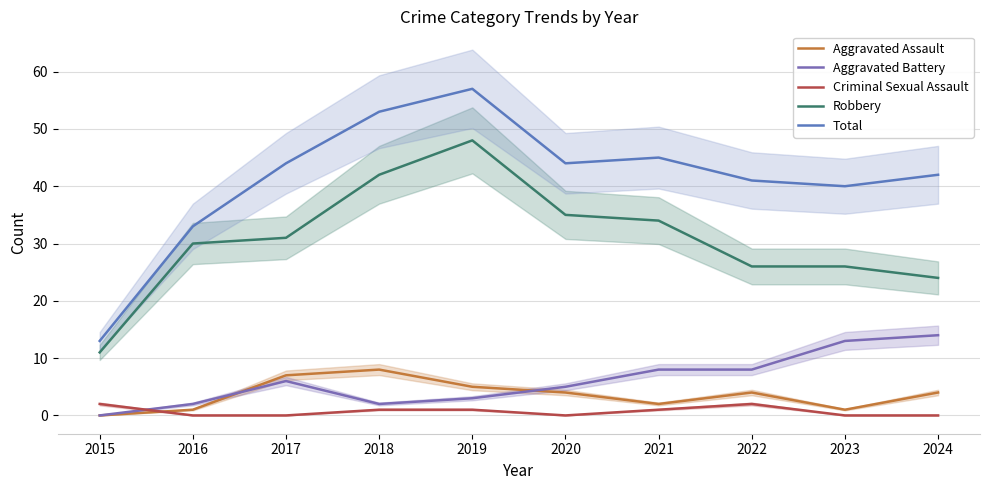

What is the average value of the Aggravated Battery series?

6